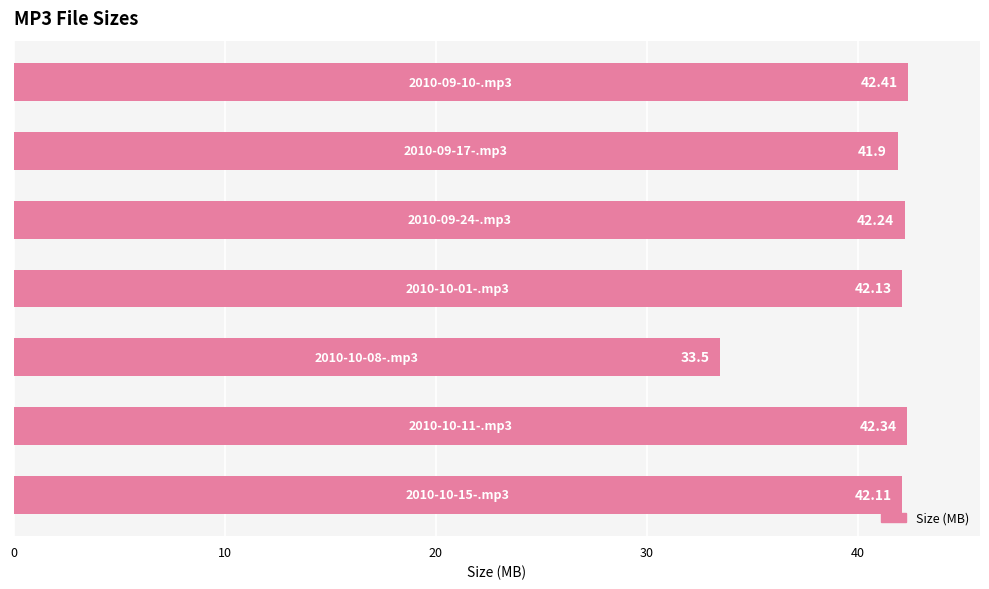

What is the difference between the maximum and minimum values?

8.9